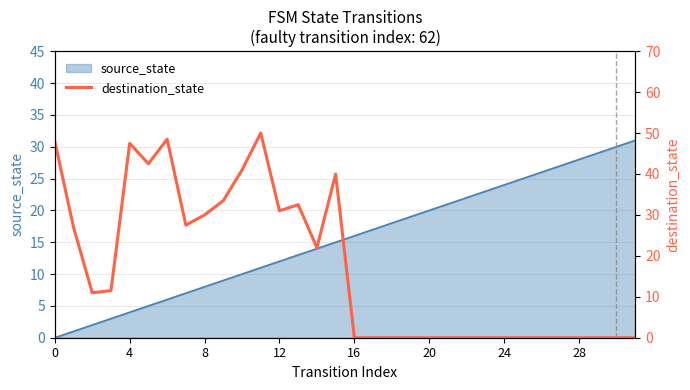

Which label corresponds to the smallest value in the chart?

16